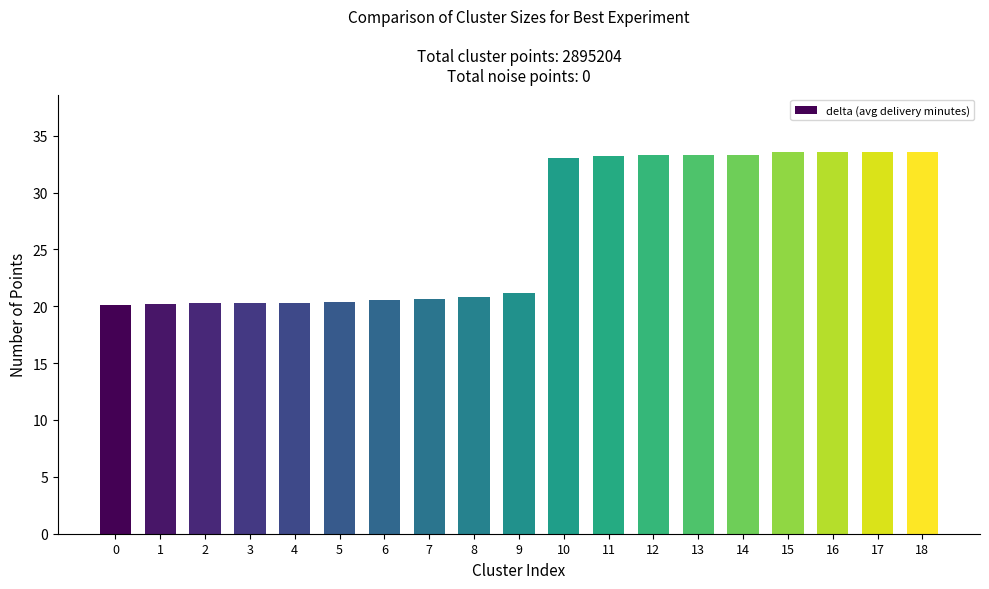

What is the value of the 2nd bar from the left?

20.2